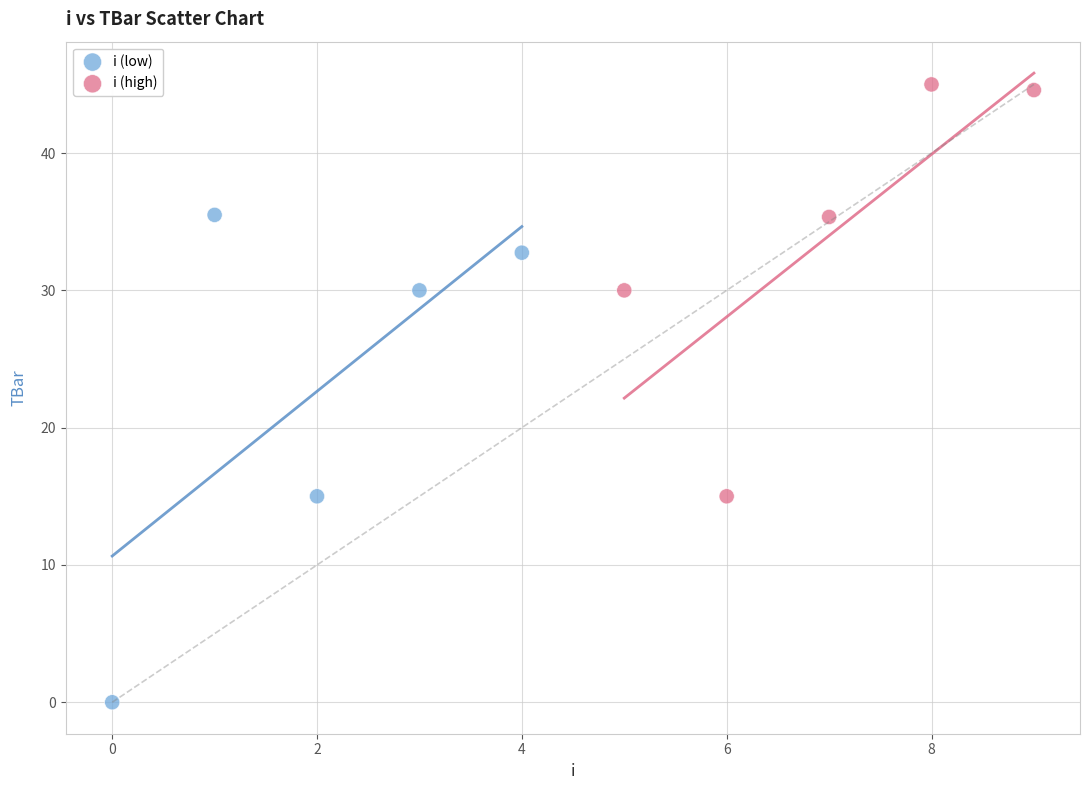

Which series reaches the maximum Y coordinate?

i (high)